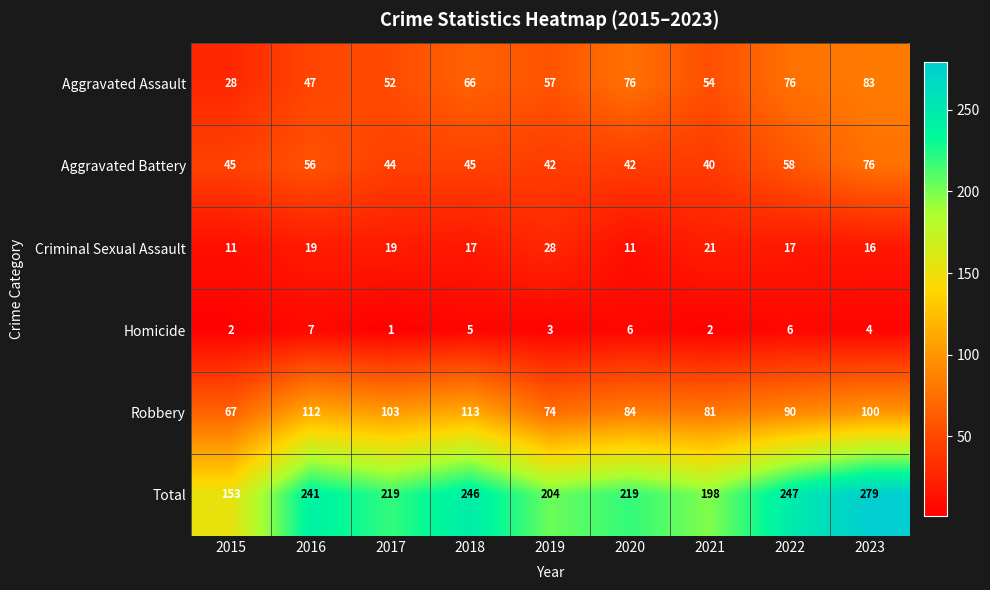

At how many categories does at least one series exceed 167?

8